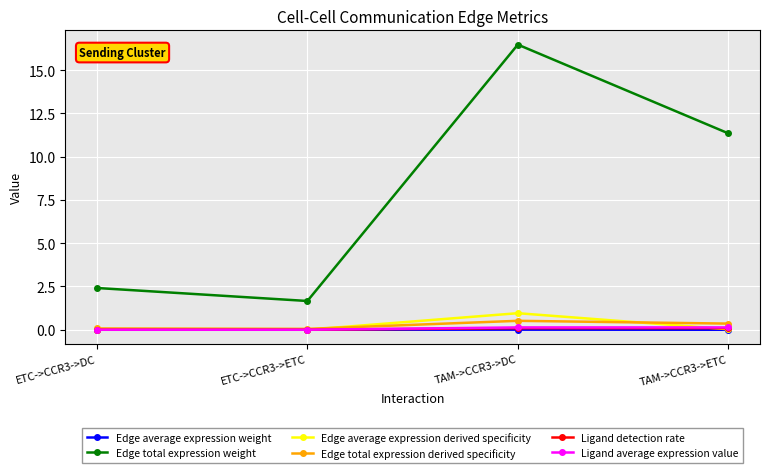

True or false: Ligand average expression value has a value of 0.1 at TAM->CCR3->ETC.

True